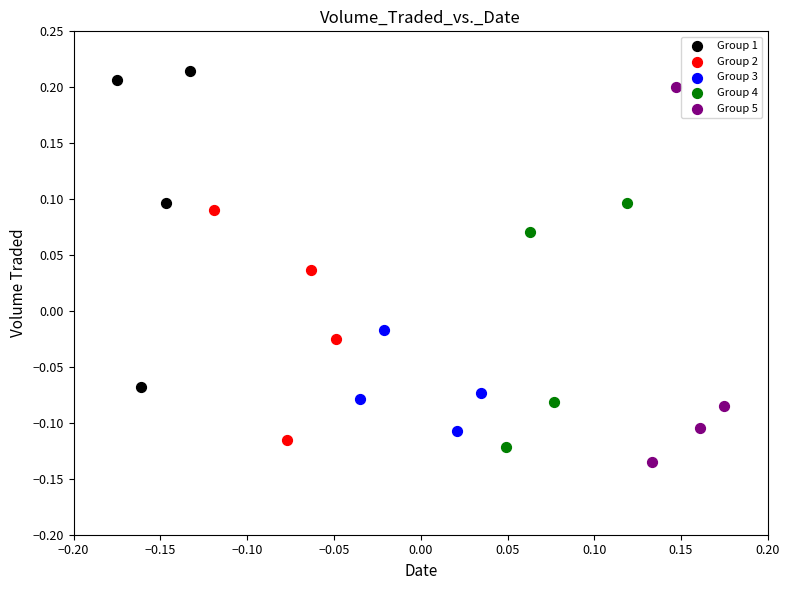

Which series has the widest spread of Y values?

Group 5